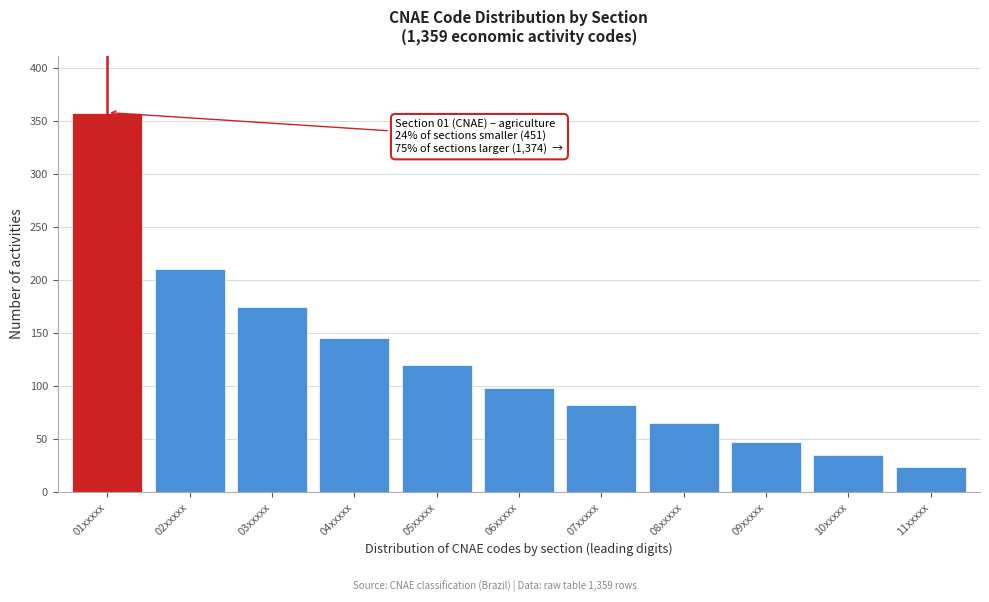

Reading right to left, transcribe all the data shown in this chart.

11xxxxx=24	10xxxxx=35	09xxxxx=47	08xxxxx=65	07xxxxx=82	06xxxxx=98	05xxxxx=120	04xxxxx=145	03xxxxx=175	02xxxxx=210	01xxxxx=358